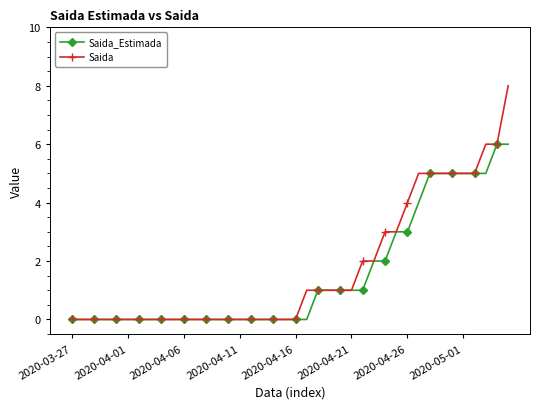

What is the greatest value displayed?

8